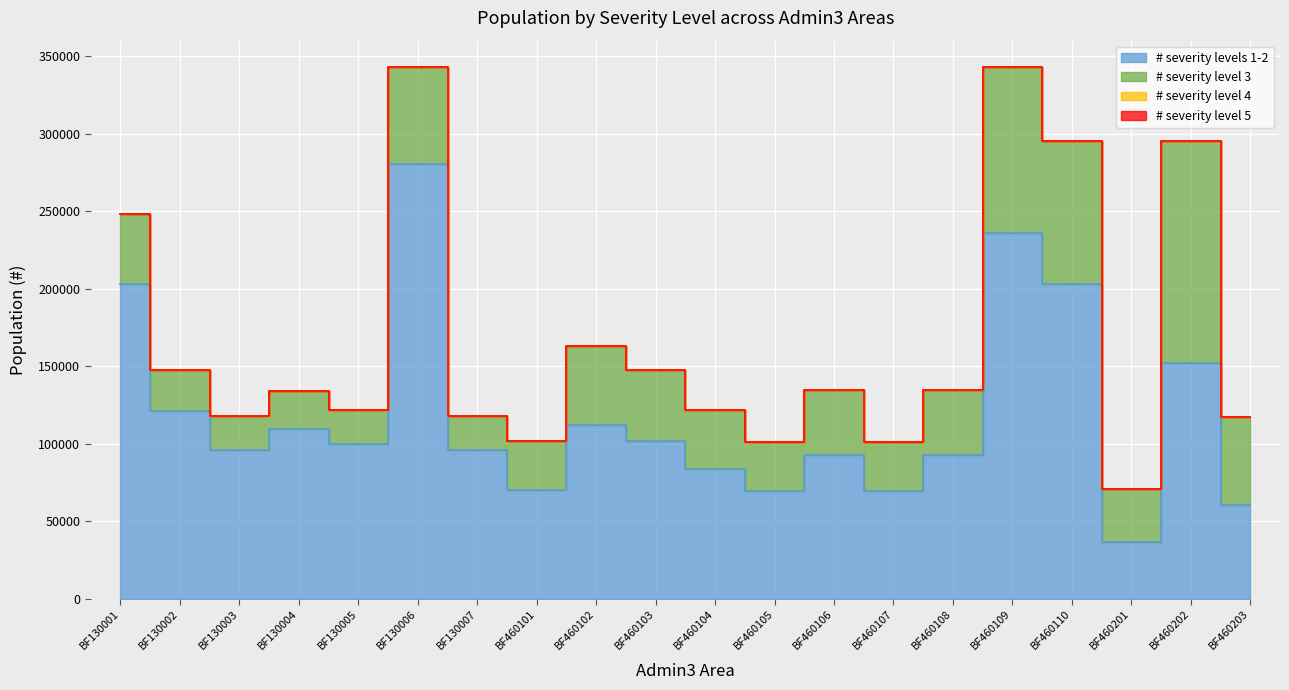

Reading left to right, what are all the values shown in this chart?

# severity levels 1-2: BF130001=202699	BF130002=120735	BF130003=96203	BF130004=109496	BF130005=99584	BF130006=280288	BF130007=96203	BF460101=69833	BF460102=112098	BF460103=101544	BF460104=83755	BF460105=69499	BF460106=92449	BF460107=69499	BF460108=92449	BF460109=235736	BF460110=203051	BF460201=36236	BF460202=152001	BF460203=60172
# severity level 3: BF130001=45263	BF130002=26961	BF130003=21483	BF130004=24451	BF130005=22238	BF130006=62590	BF130007=21483	BF460101=31739	BF460102=50948	BF460103=46152	BF460104=38067	BF460105=31587	BF460106=42018	BF460107=31587	BF460108=42018	BF460109=107142	BF460110=92287	BF460201=34170	BF460202=143337	BF460203=56743
# severity level 4: BF130001=0	BF130002=0	BF130003=0	BF130004=0	BF130005=0	BF130006=0	BF130007=0	BF460101=0	BF460102=0	BF460103=0	BF460104=0	BF460105=0	BF460106=0	BF460107=0	BF460108=0	BF460109=0	BF460110=0	BF460201=0	BF460202=0	BF460203=0
# severity level 5: BF130001=0	BF130002=0	BF130003=0	BF130004=0	BF130005=0	BF130006=0	BF130007=0	BF460101=0	BF460102=0	BF460103=0	BF460104=0	BF460105=0	BF460106=0	BF460107=0	BF460108=0	BF460109=0	BF460110=0	BF460201=0	BF460202=0	BF460203=0